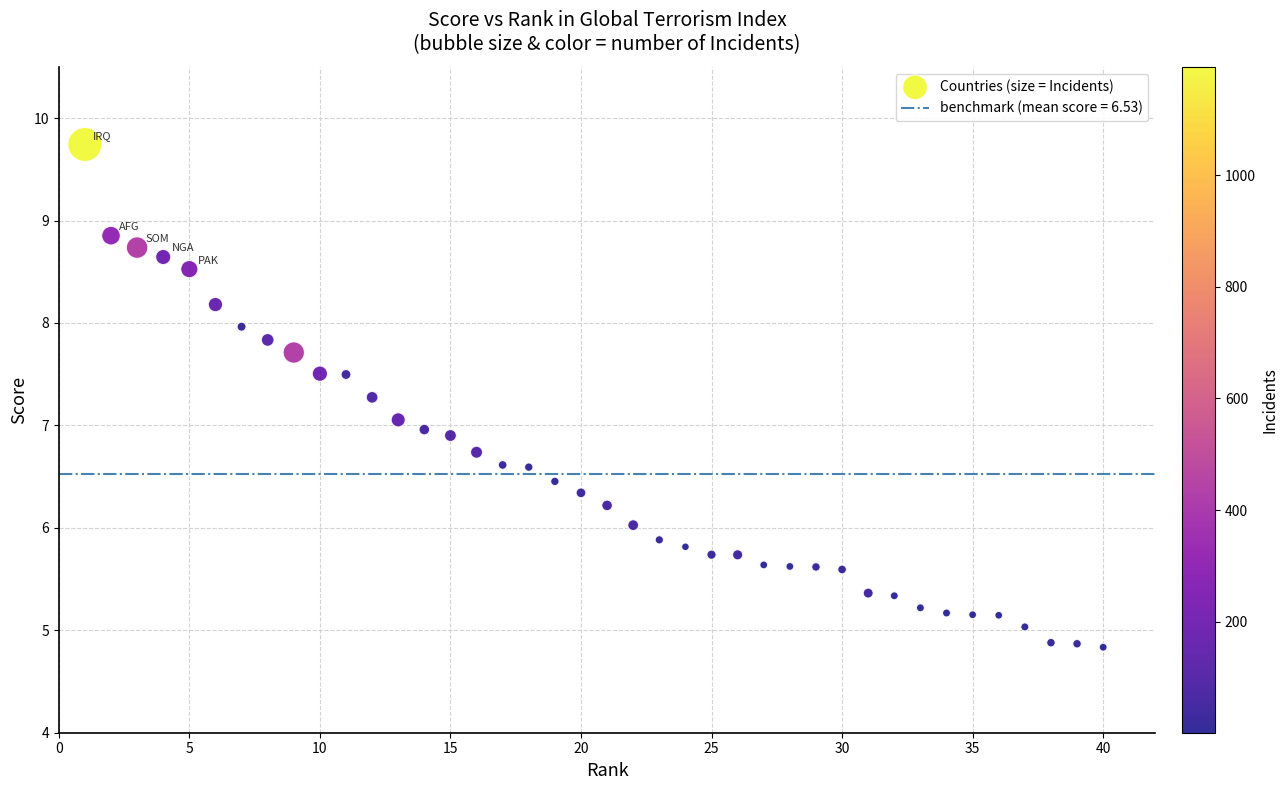

What is the range of X values (max minus min)?

39.0